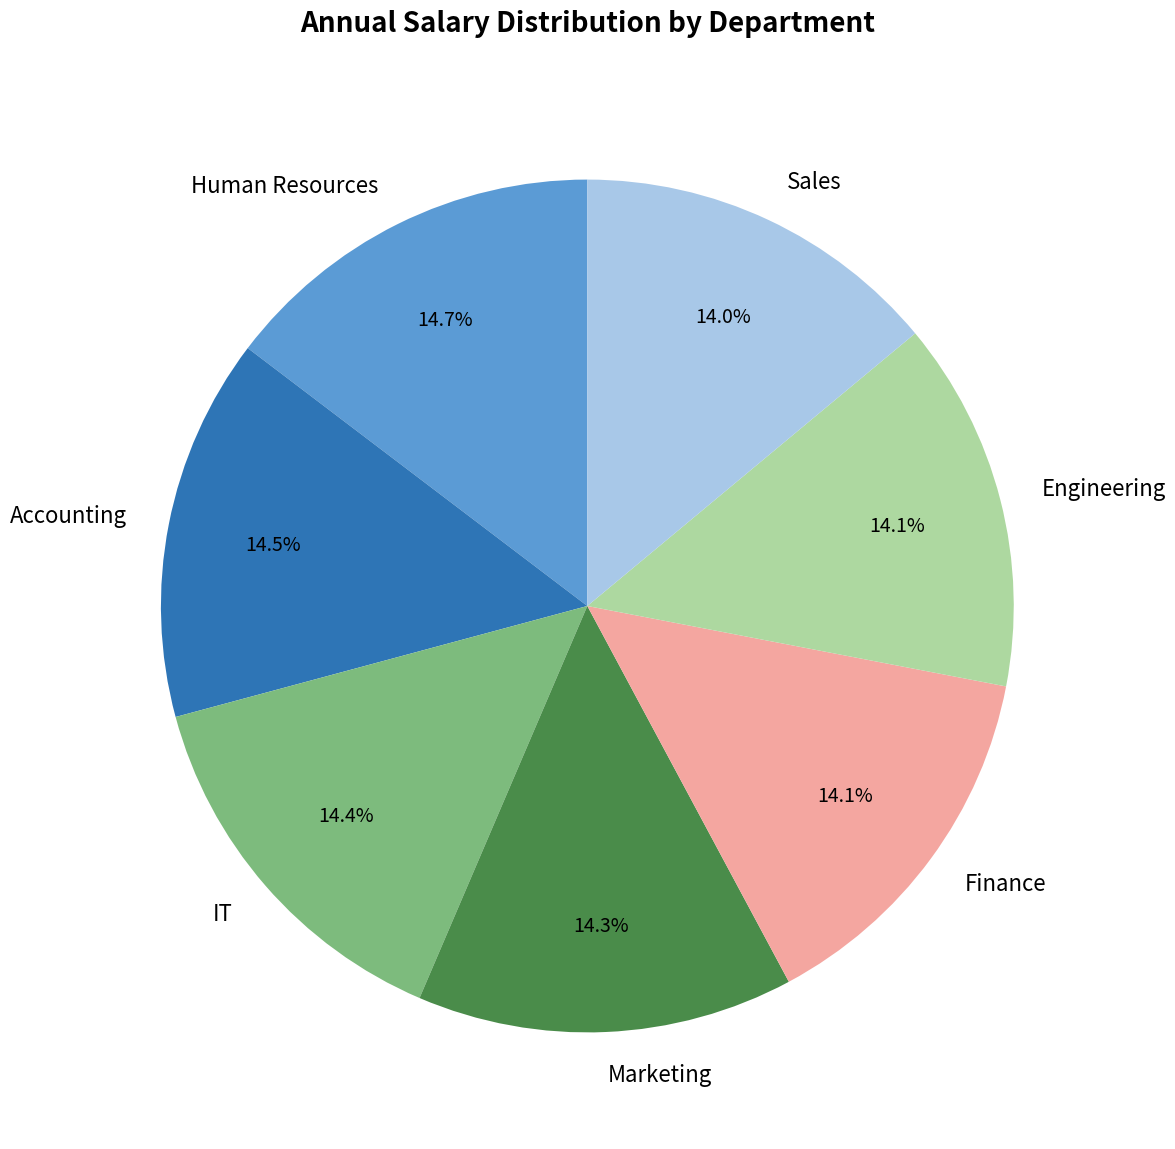

To the nearest percent, what percentage of the pie is IT?

14%